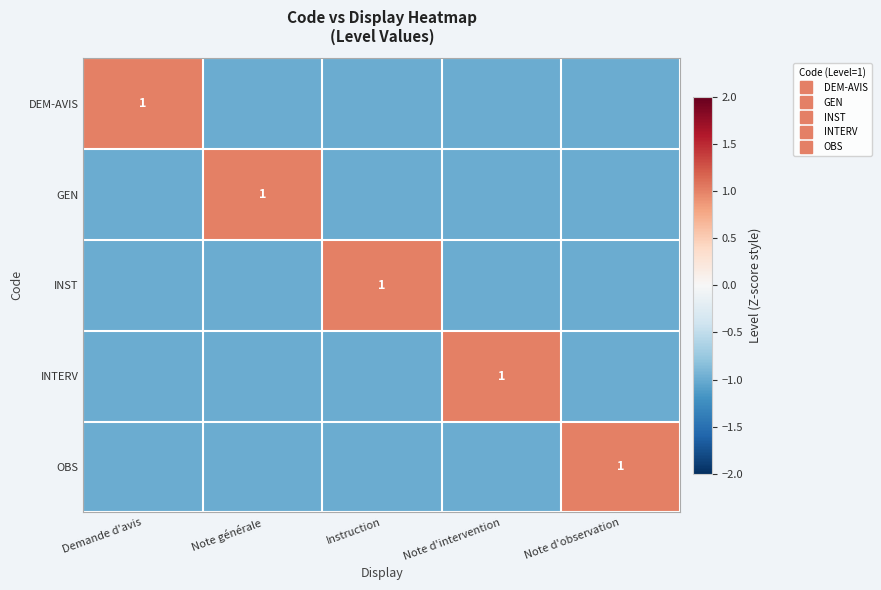

How many DEM-AVIS values are between -1 and 0?

4